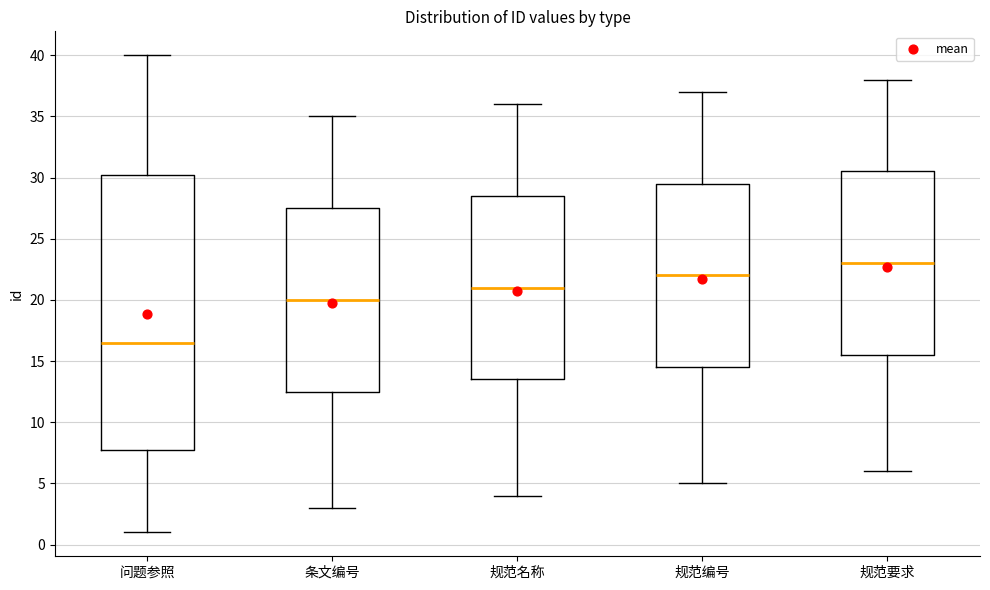

Reading left to right, read every box against the y-axis: the position of its median line, the range the box covers, and the ends of its whiskers. The values are not printed on the chart, so give them approximately, as read against the axis.

问题参照: median 16.5, box 8.0 to 30.5, whiskers 1.0 to 40.0
条文编号: median 20.0, box 12.5 to 27.5, whiskers 3.0 to 35.0
规范名称: median 21.0, box 13.5 to 28.5, whiskers 4.0 to 36.0
规范编号: median 22.0, box 14.5 to 29.5, whiskers 5.0 to 37.0
规范要求: median 23.0, box 15.5 to 30.5, whiskers 6.0 to 38.0